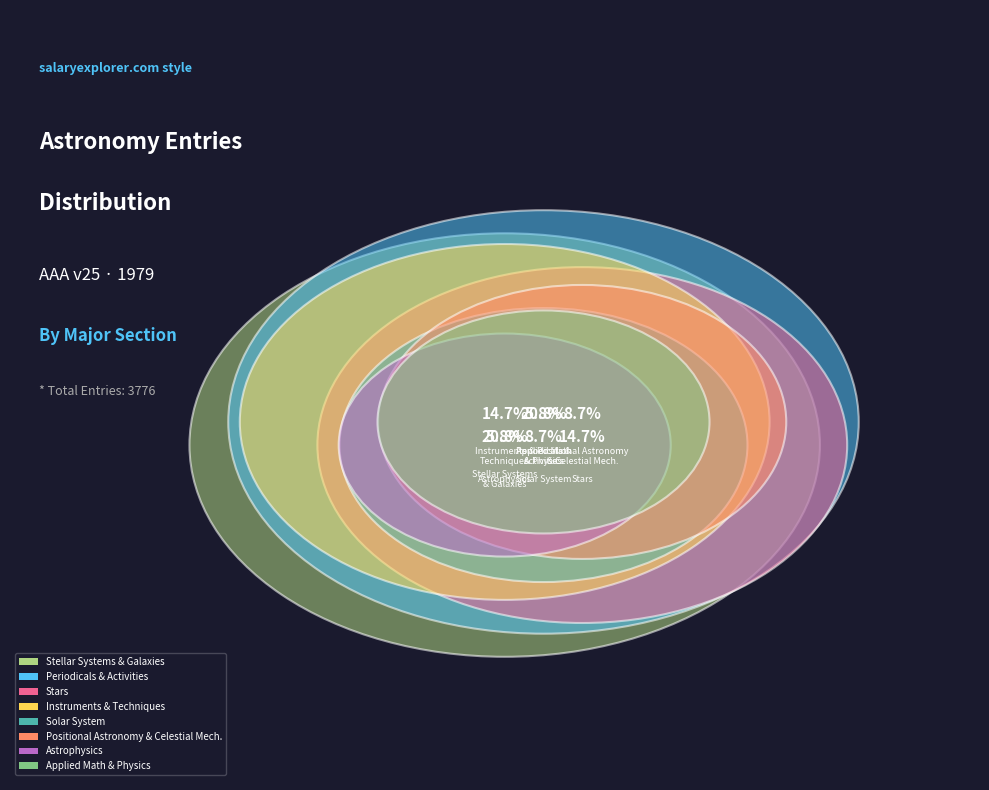

Which category has the smallest portion of the pie?

Applied Mathematics, Physics